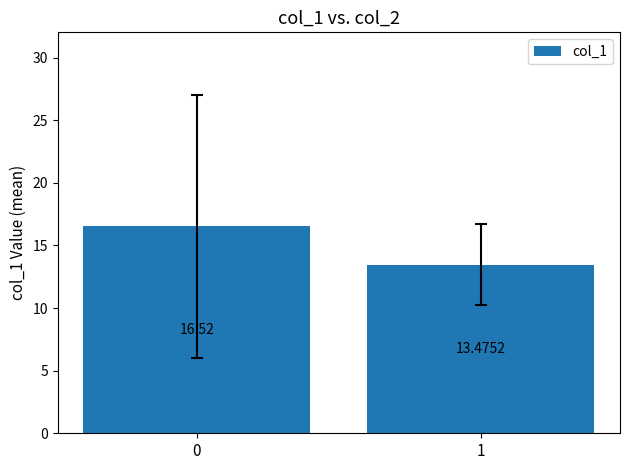

Reading right to left, extract all data points from this chart.

13.5	16.5